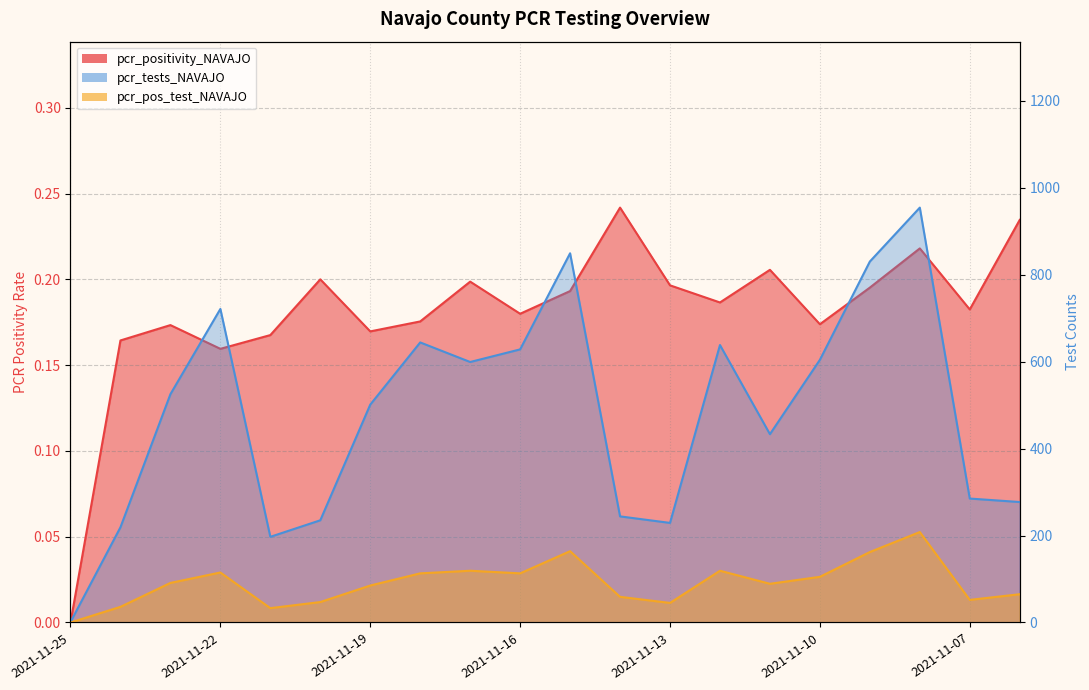

Between 2021-11-25 and 2021-11-22, which is larger?

2021-11-22